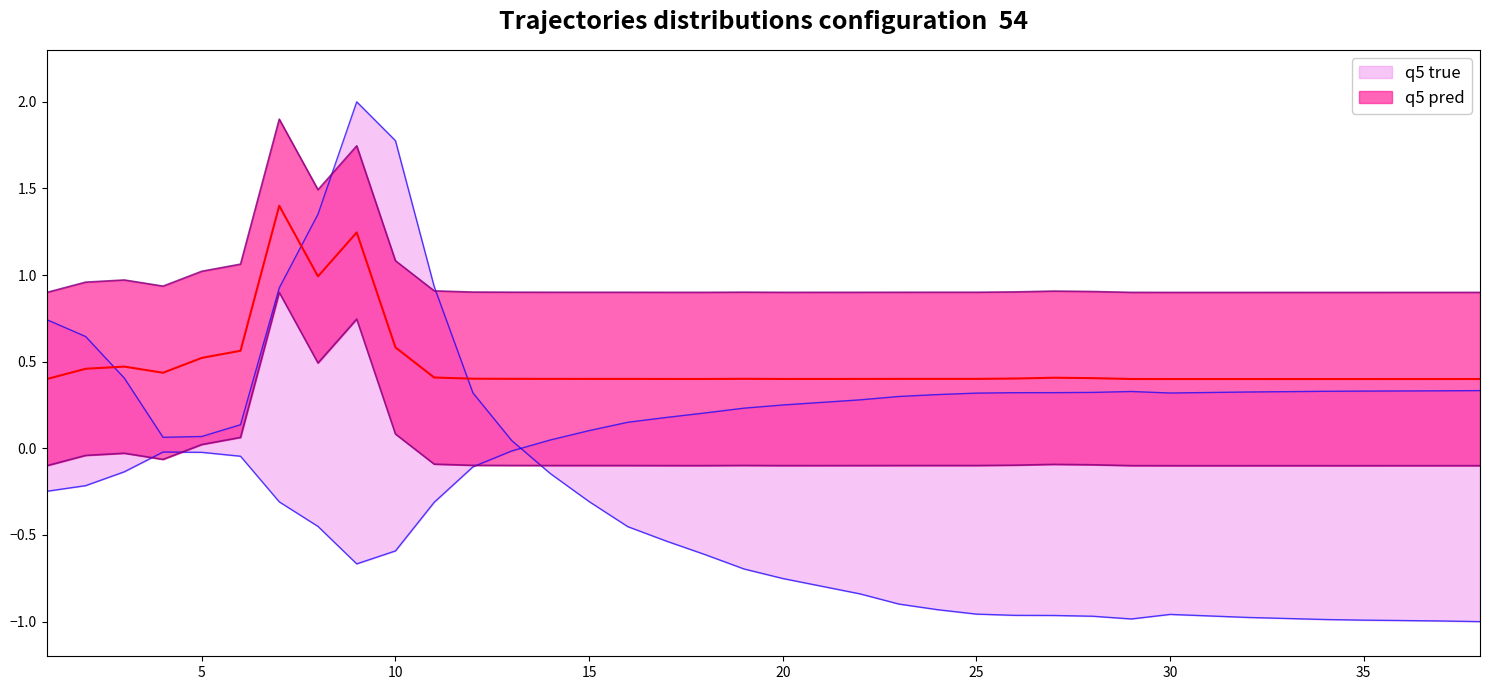

Does the chart display data point markers on the line(s)?

No